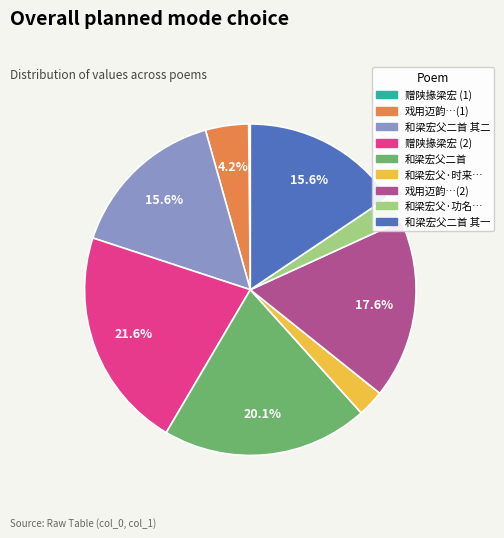

To the nearest percent, what is the difference between the largest and smallest slice percentages?

21%